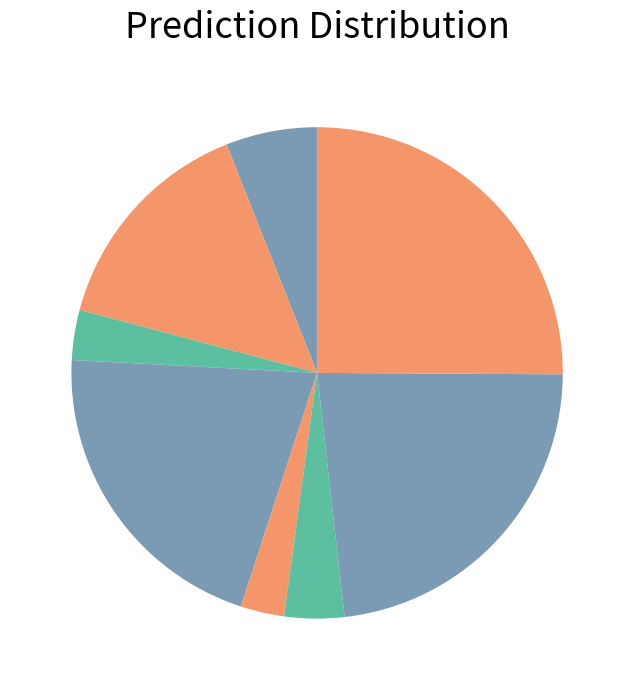

How many segments does this pie chart have?

8